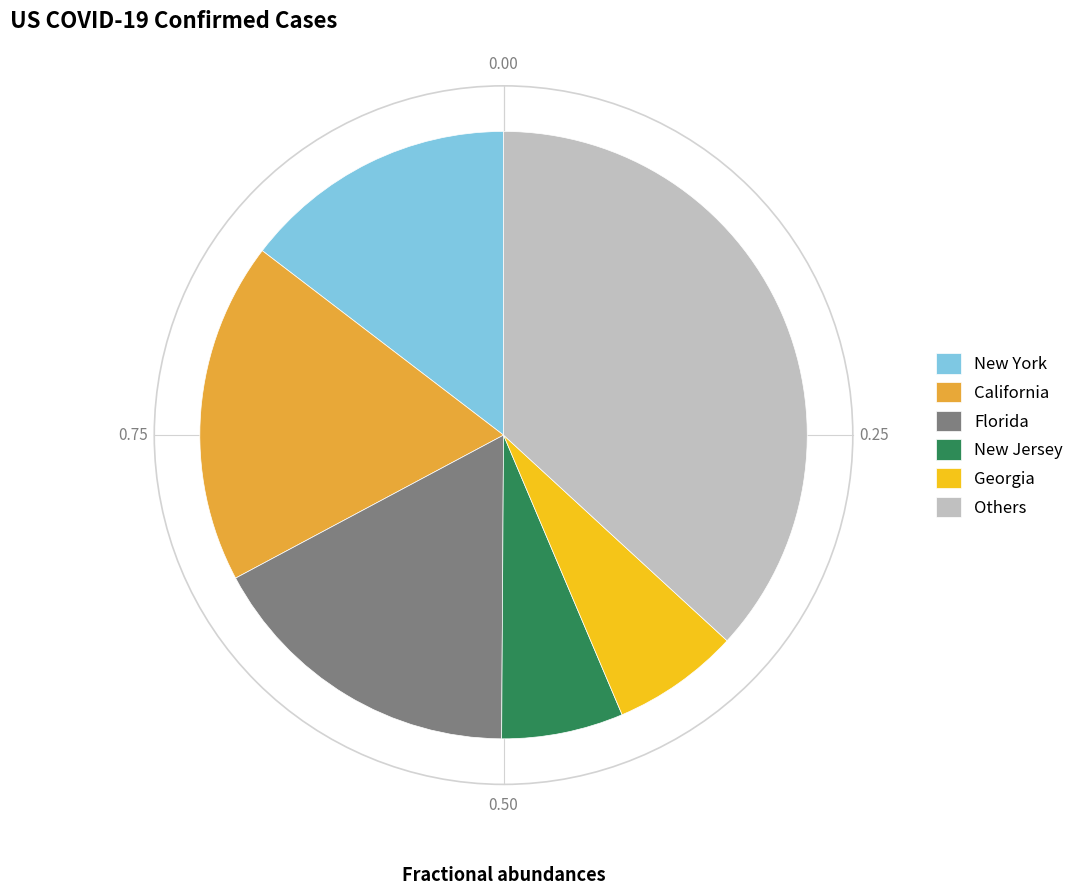

Do Others and Florida together represent more than half of the pie?

Yes